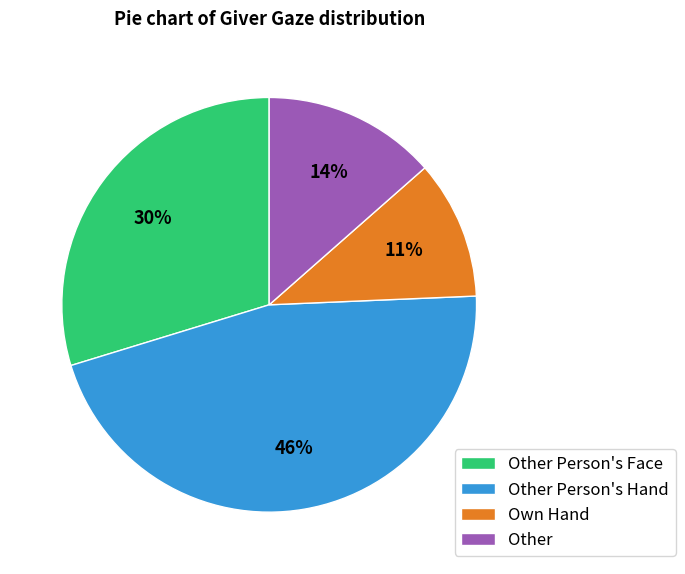

To the nearest percent, what portion does Other Person's Hand represent?

46%